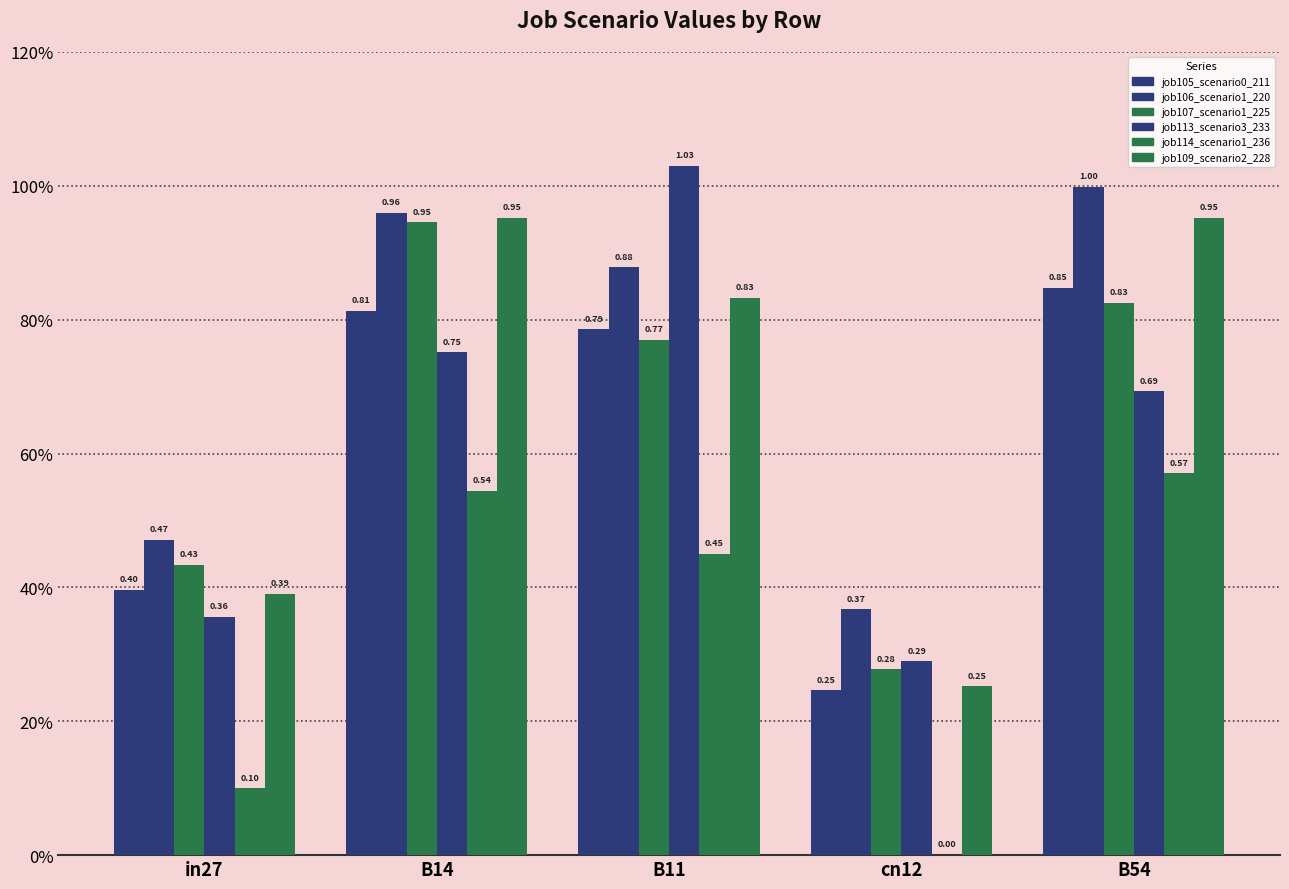

The value of job113_scenario3_233 at B54 is 0.7. True or false?

True